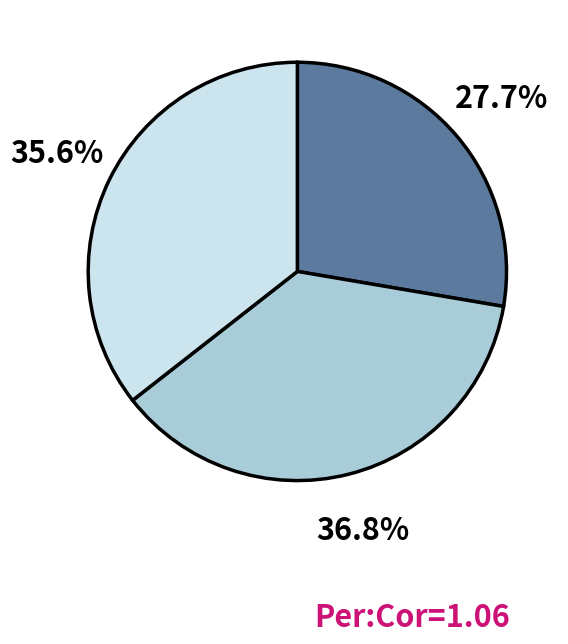

Is there any slice that represents more than half of the pie?

No